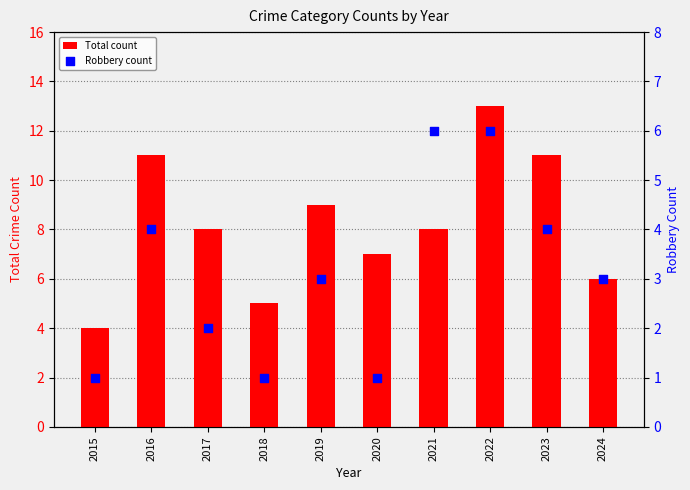

At how many categories does at least one series exceed 11?

1